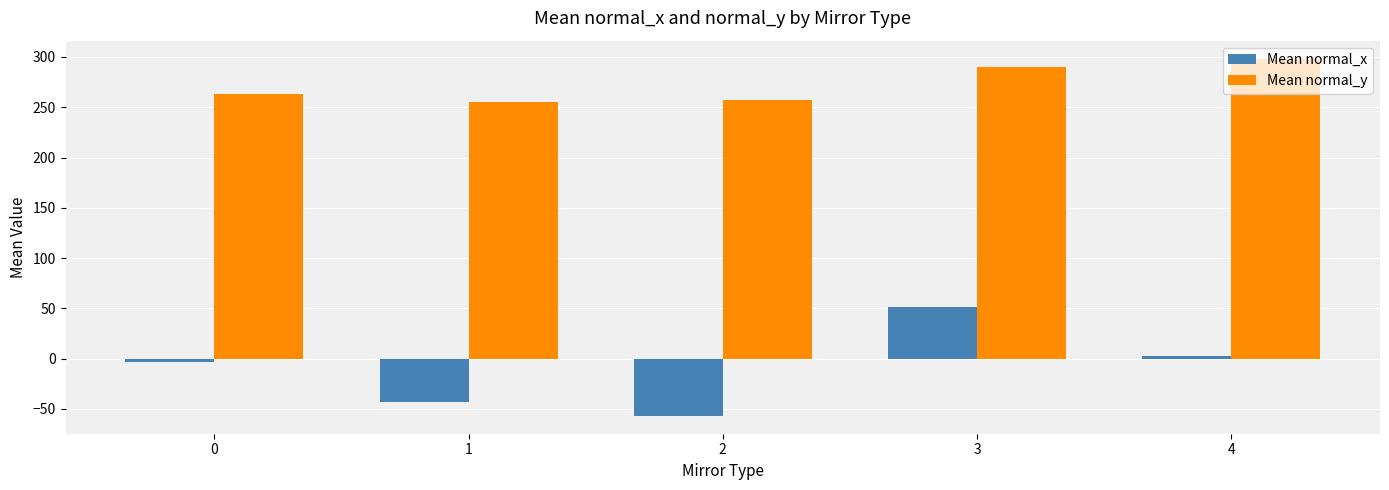

True or false: Mean normal_y has a value of 428.6 at 3.

False